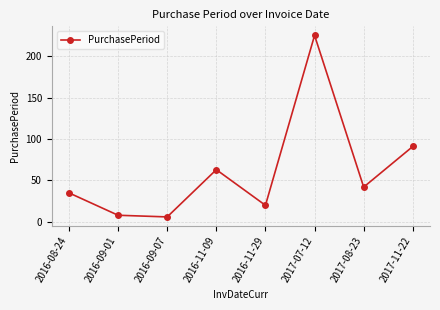

True or false: the data shows 63 at 2016-11-09.

True